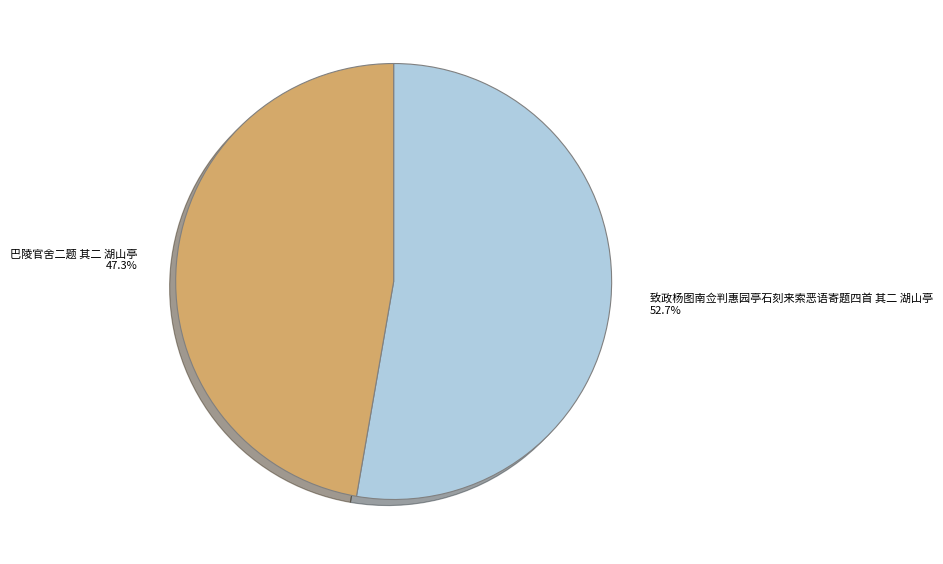

To the nearest percent, what is the difference between the 致政杨图南佥判惠园亭石刻来索恶语寄题四首 其二 湖山亭 and 巴陵官舍二题 其二 湖山亭 slice percentages?

5%